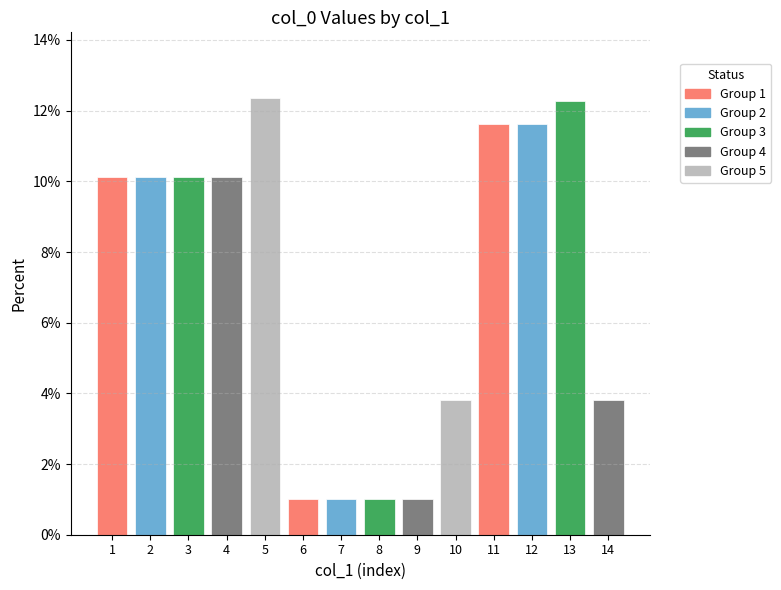

Are the bars grouped side by side (vs. stacked)?

No